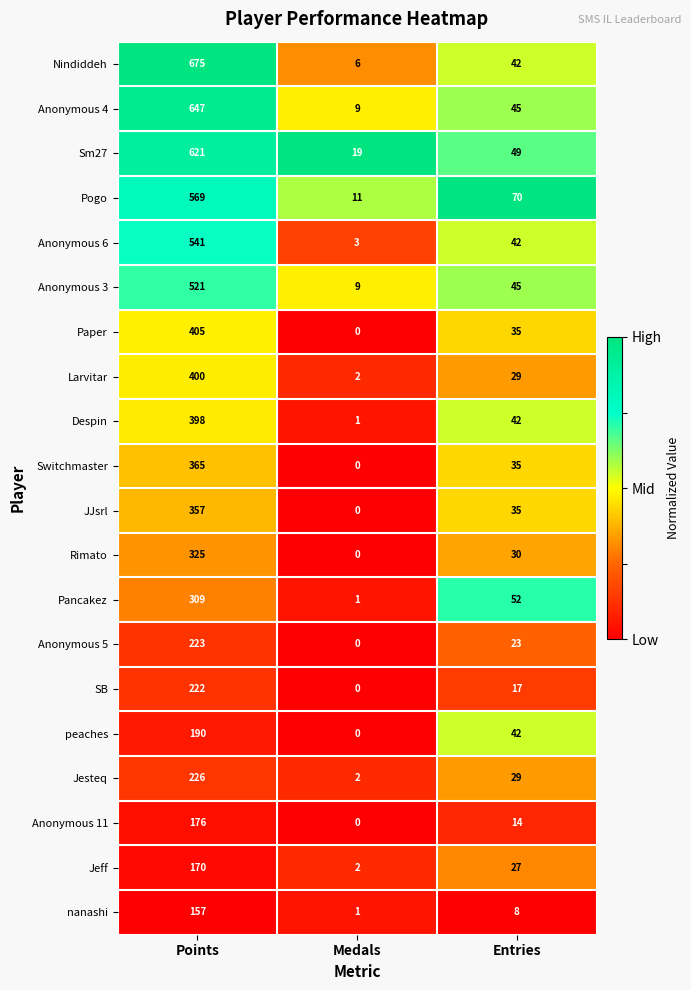

Between Points and Medals, which series saw the biggest shift?

Nindiddeh